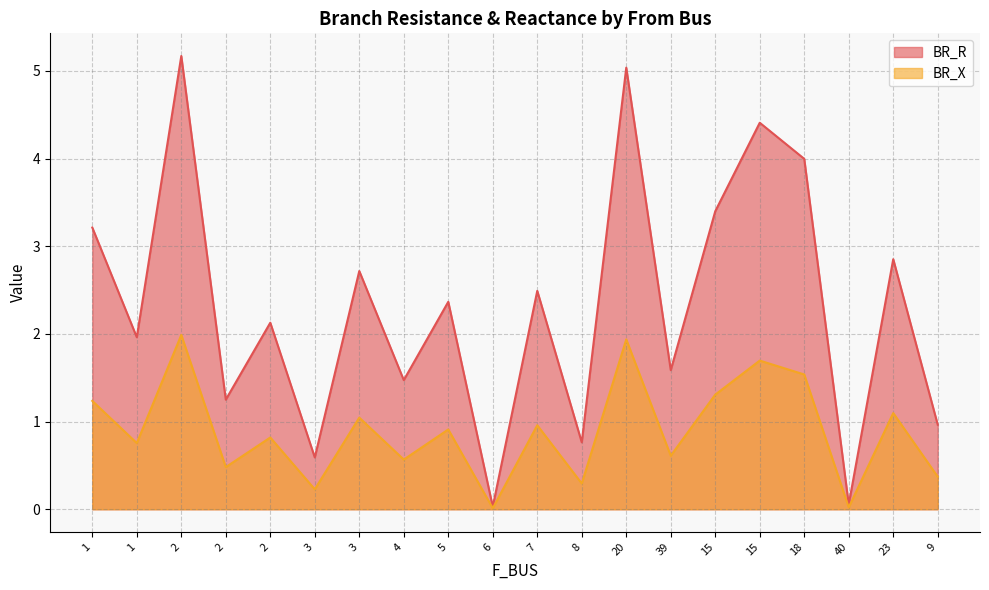

List the labels in order of BR_X value, largest first.

2, 20, 15, 18, 15, 1, 23, 3, 7, 5, 2, 1, 39, 4, 2, 9, 8, 3, 40, 6